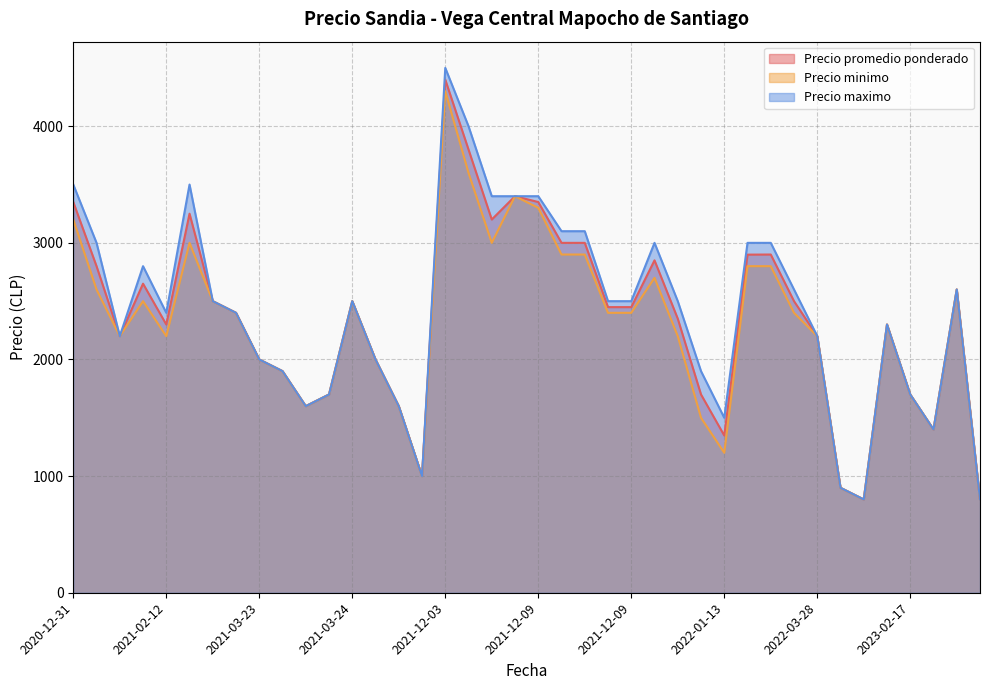

Rank the series by their maximum value, from lowest to highest.

Precio minimo, Precio promedio ponderado, Precio maximo